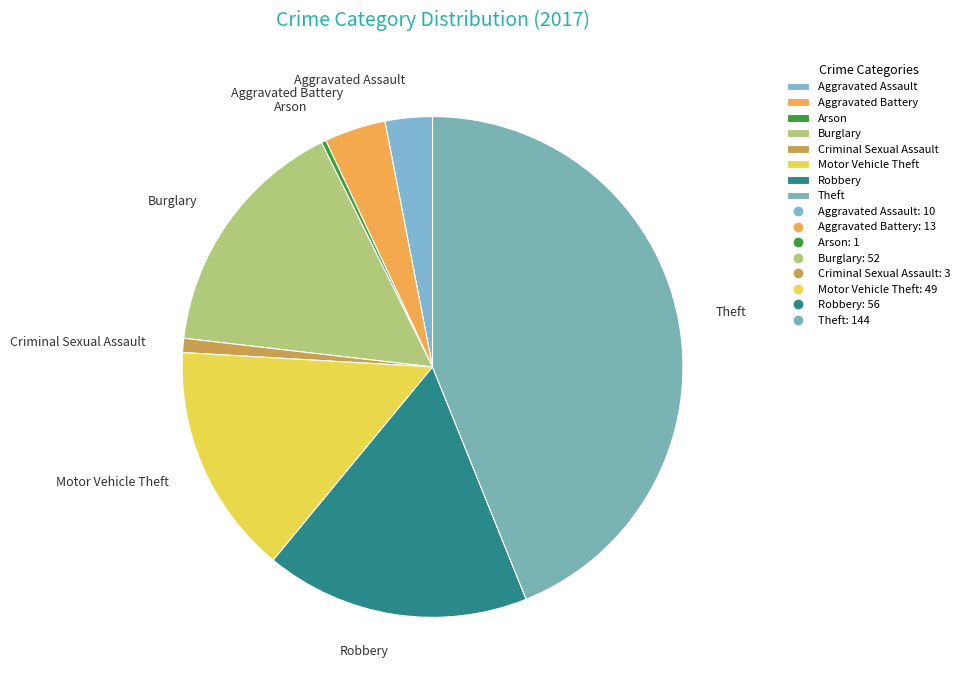

Rank the categories by value from highest to lowest.

Theft, Robbery, Burglary, Motor Vehicle Theft, Aggravated Battery, Aggravated Assault, Criminal Sexual Assault, Arson